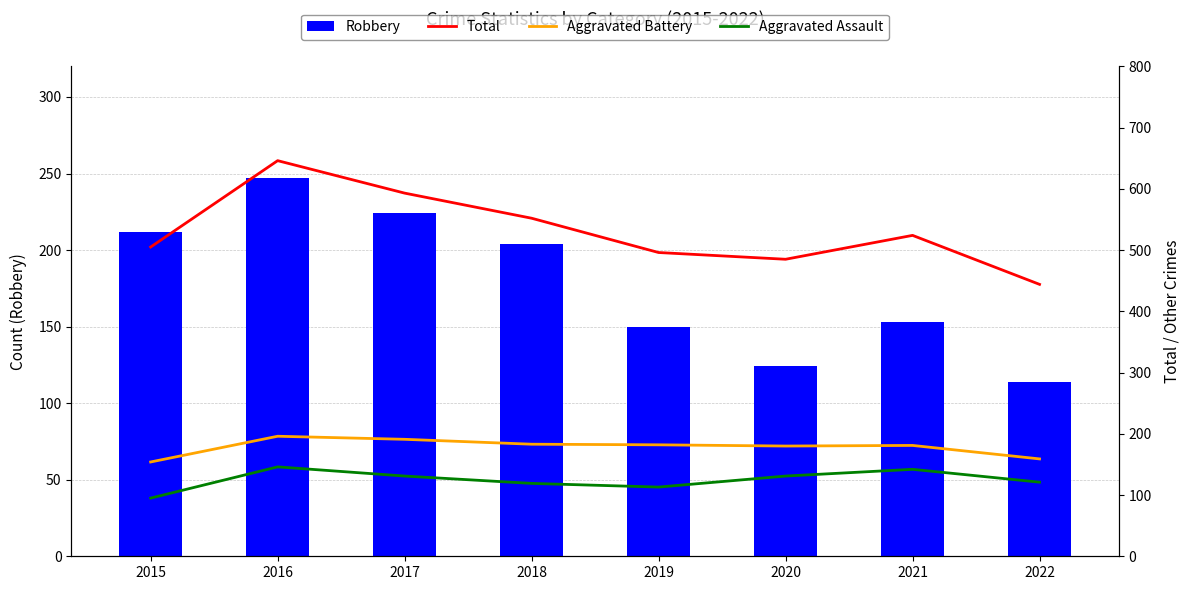

At which category is the sum across all series the highest?

2016